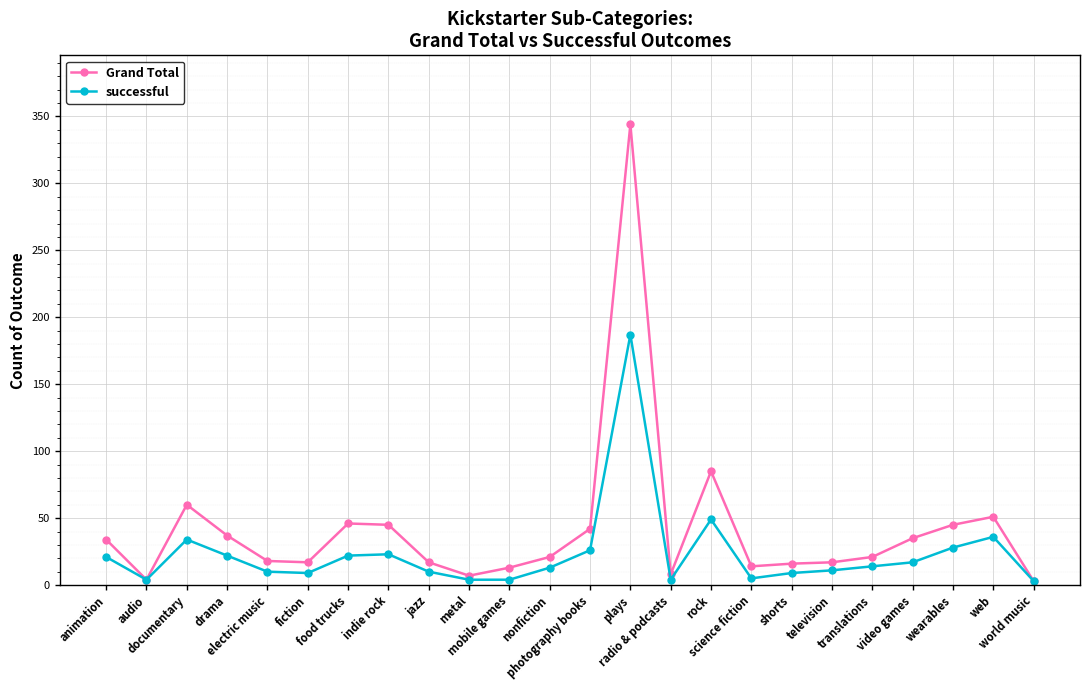

What position from the left is documentary?

3